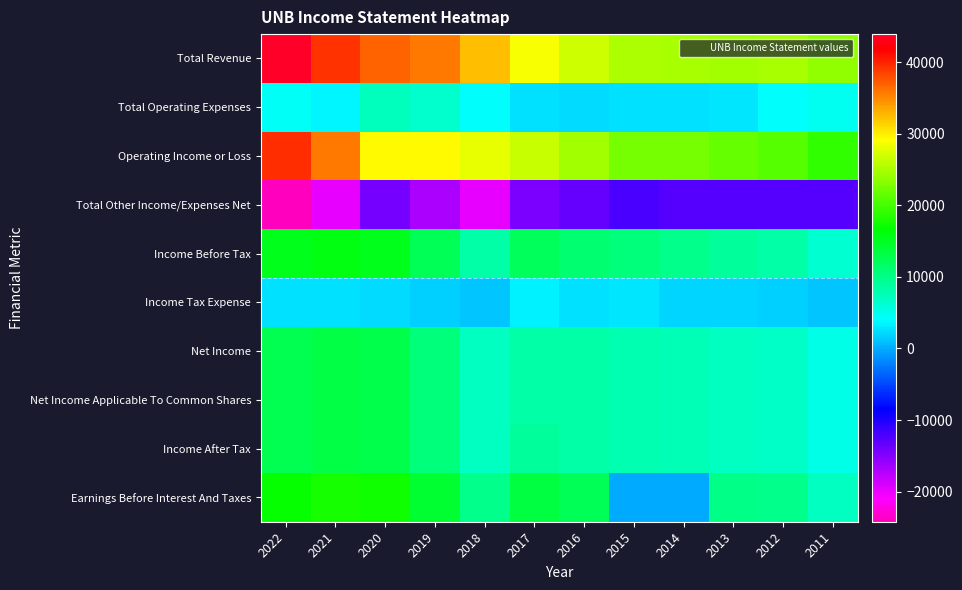

Reading left to right, list all the values displayed in this chart.

Total Revenue: 2022=43900	2021=39300	2020=36800	2019=35900	2018=32200	2017=29000	2016=26800	2015=25100	2014=24900	2013=24500	2012=25000	2011=23700
Total Operating Expenses: 2022=4500	2021=3600	2020=7300	2019=6400	2018=4000	2017=2500	2016=2200	2015=2600	2014=2500	2013=2800	2012=4000	2011=4700
Operating Income or Loss: 2022=39400	2021=35700	2020=29400	2019=29500	2018=28100	2017=26600	2016=24600	2015=22600	2014=22400	2013=21700	2012=21000	2011=19000
Total Other Income/Expenses Net: 2022=-24200	2021=-19900	2020=-14200	2019=-17000	2018=-19800	2017=-14500	2016=-13500	2015=-12000	2014=-12700	2013=-12700	2012=-12500	2011=-12600
Income Before Tax: 2022=15200	2021=15800	2020=15200	2019=12500	2018=8300	2017=12100	2016=11100	2015=10500	2014=9700	2013=9000	2012=8500	2011=6300
Income Tax Expense: 2022=2600	2021=2600	2020=2400	2019=1800	2018=1200	2017=3200	2016=2600	2015=2700	2014=2000	2013=1900	2012=1700	2011=1100
Net Income: 2022=12600	2021=13200	2020=12800	2019=10600	2018=7100	2017=8400	2016=8500	2015=7900	2014=7700	2013=7100	2012=6800	2011=5200
Net Income Applicable To Common Shares: 2022=12600	2021=13200	2020=12800	2019=10600	2018=7100	2017=8400	2016=8500	2015=7900	2014=7700	2013=7100	2012=6800	2011=5200
Income After Tax: 2022=12600	2021=13200	2020=12800	2019=10600	2018=7100	2017=8900	2016=8500	2015=7900	2014=7700	2013=7100	2012=6800	2011=5200
Earnings Before Interest And Taxes: 2022=17000	2021=17700	2020=17300	2019=14200	2018=9700	2017=13400	2016=12500	2015=0	2014=0	2013=10100	2012=9600	2011=7100